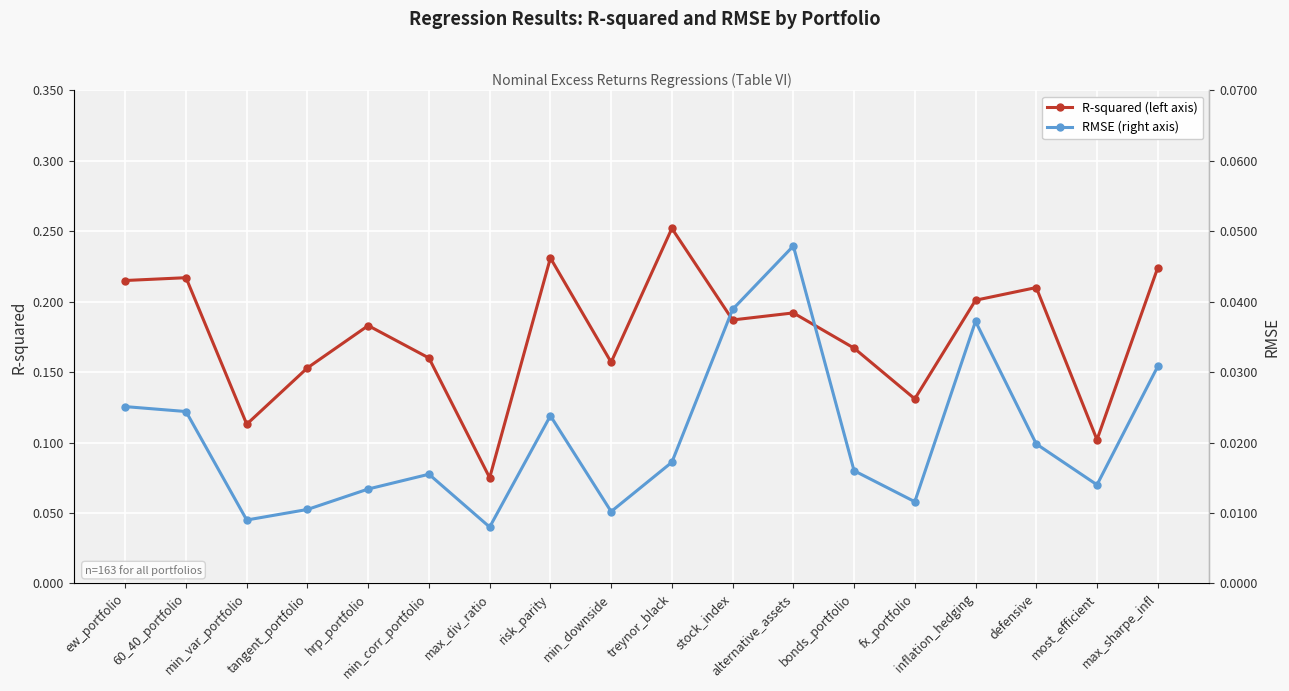

At which category does the chart reach its minimum across all series?

max_div_ratio